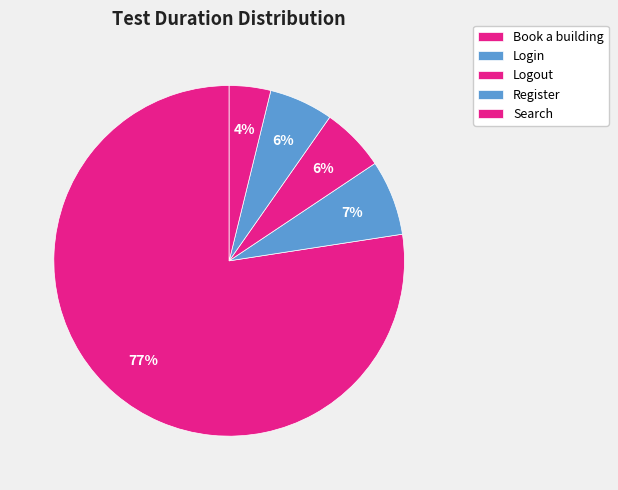

Is it true that Login is 1% of the pie?

False